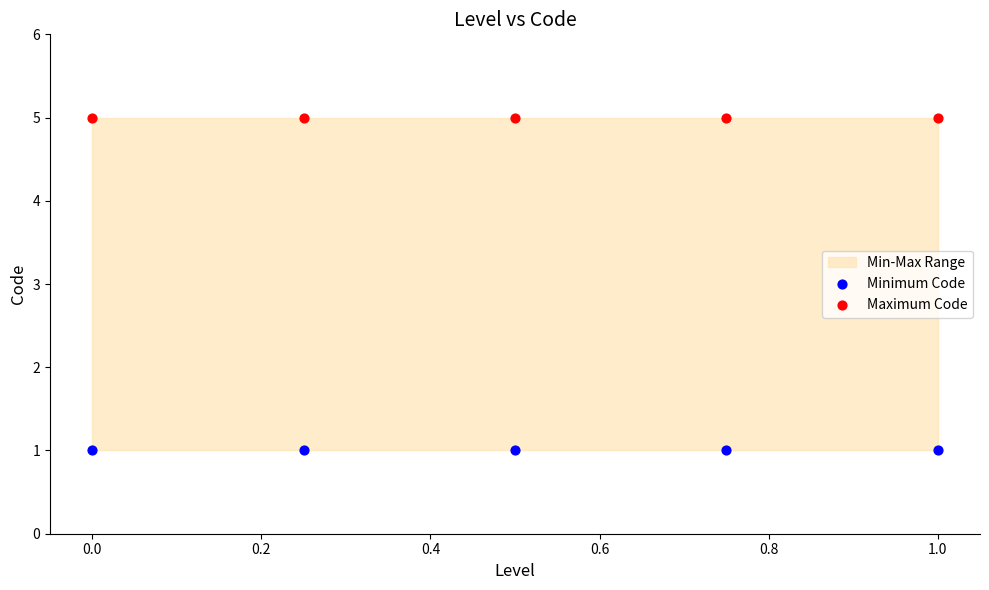

Which series reaches the maximum Y coordinate?

Maximum Code